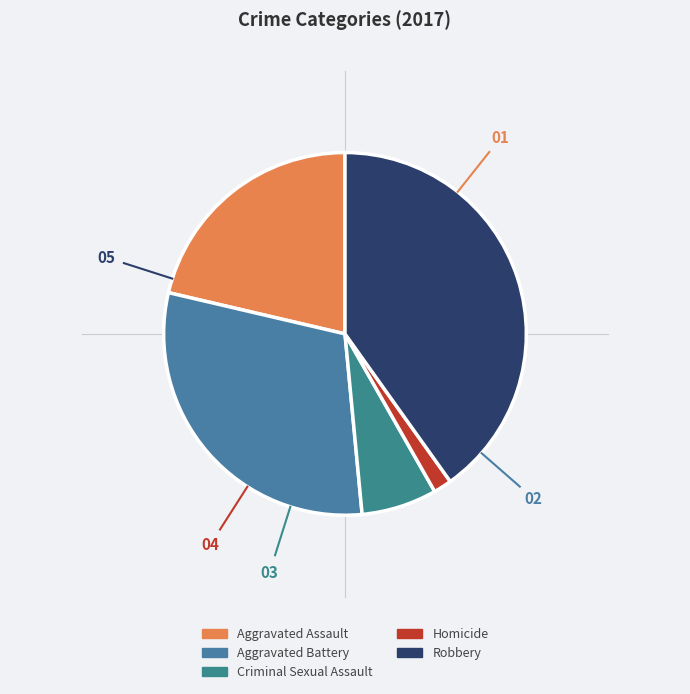

What is the smallest slice in the pie chart?

Homicide